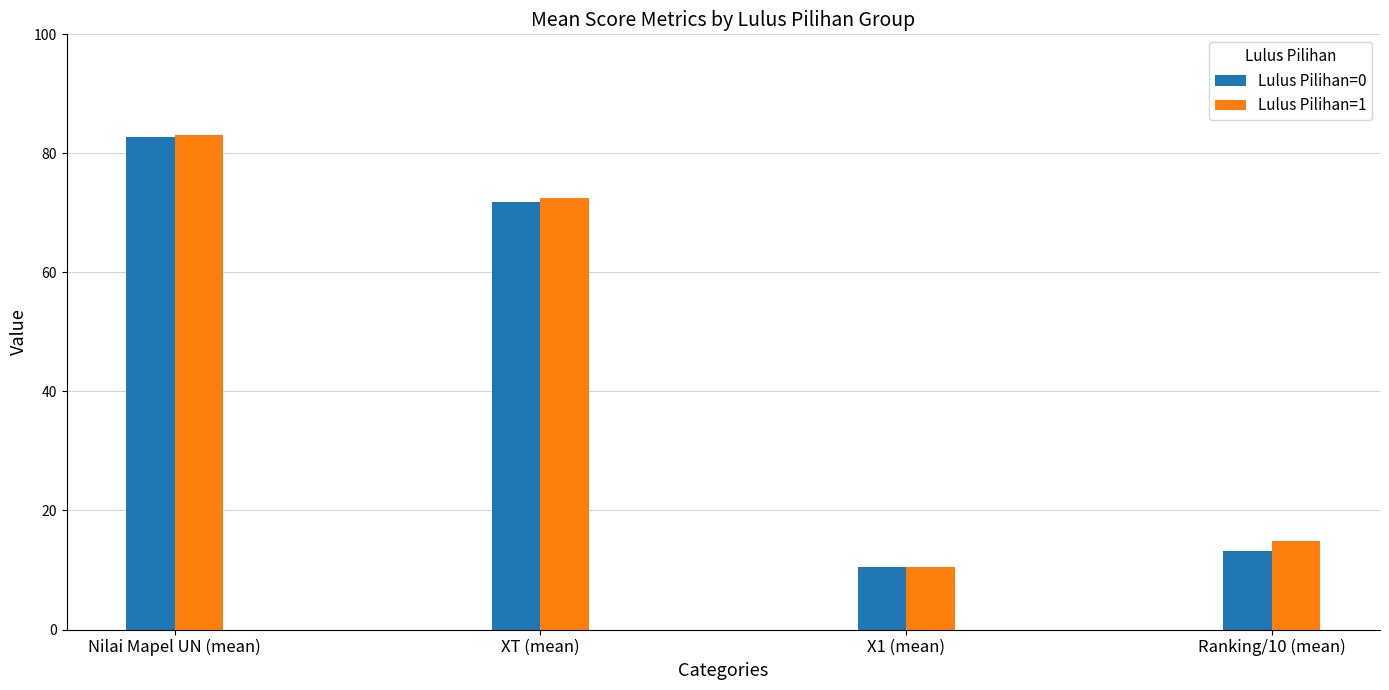

What is the smallest value displayed?

10.4